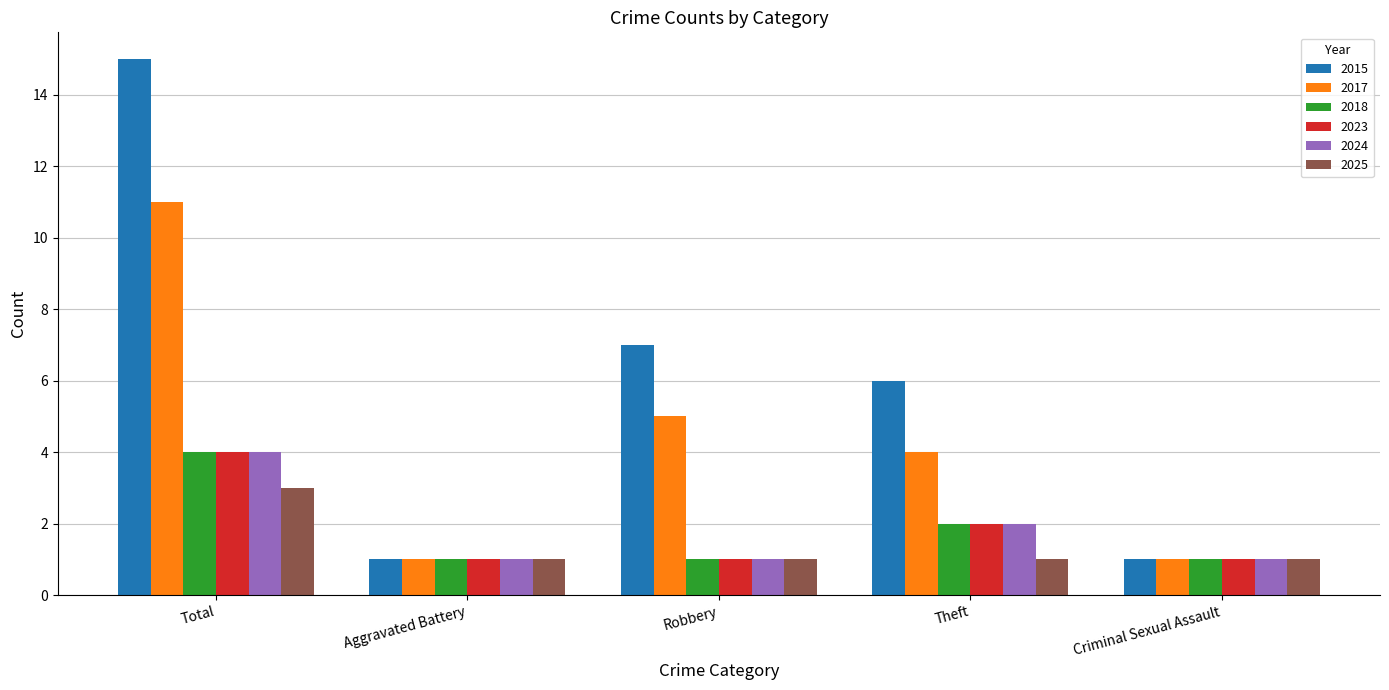

What is the lowest value of the 2024 series?

1